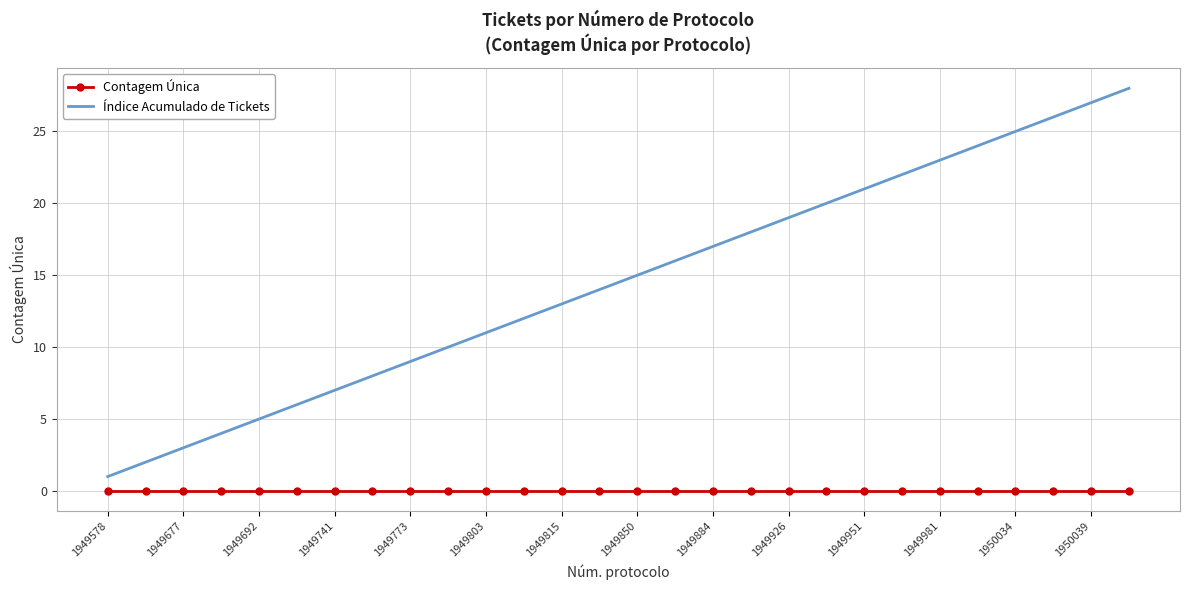

Reading right to left, what are all the values shown in this chart?

Contagem Única: 0	0	0	0	0	0	0	0	0	0	0	0	0	0	0	0	0	0	0	0	0	0	0	0	0	0	0	0
Índice Acumulado de Tickets: 28	27	26	25	24	23	22	21	20	19	18	17	16	15	14	13	12	11	10	9	8	7	6	5	4	3	2	1